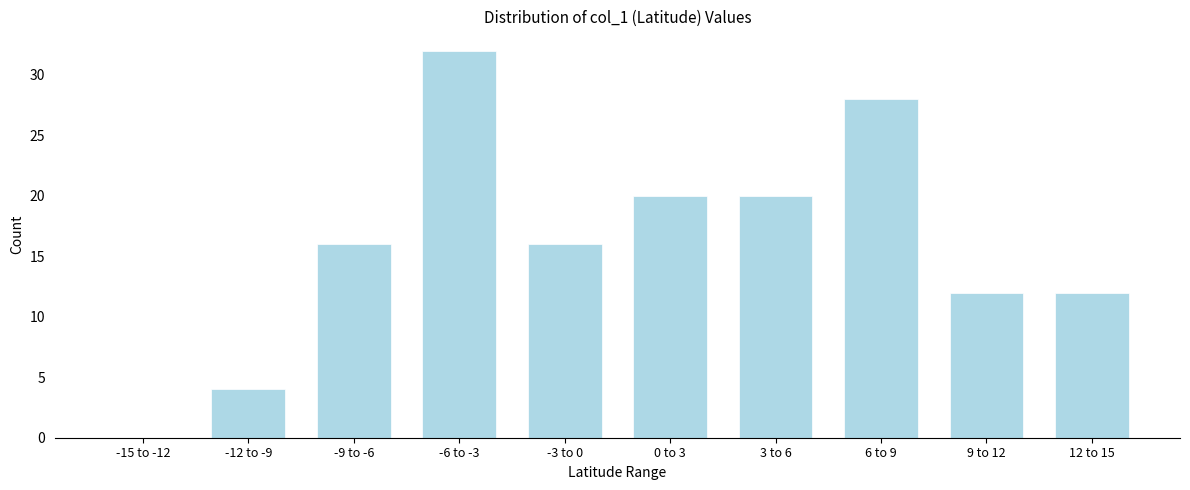

Reading right to left, transcribe all the data shown in this chart.

12 to 15=12	9 to 12=12	6 to 9=28	3 to 6=20	0 to 3=20	-3 to 0=16	-6 to -3=32	-9 to -6=16	-12 to -9=4	-15 to -12=0